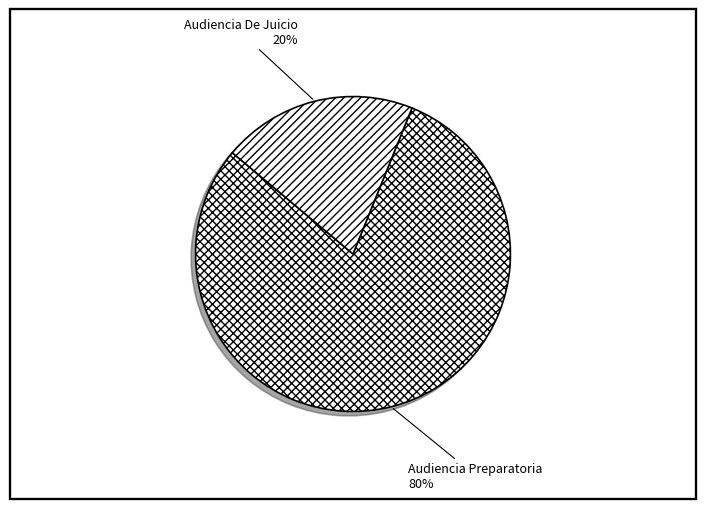

Which category accounts for the majority?

Audiencia Preparatoria